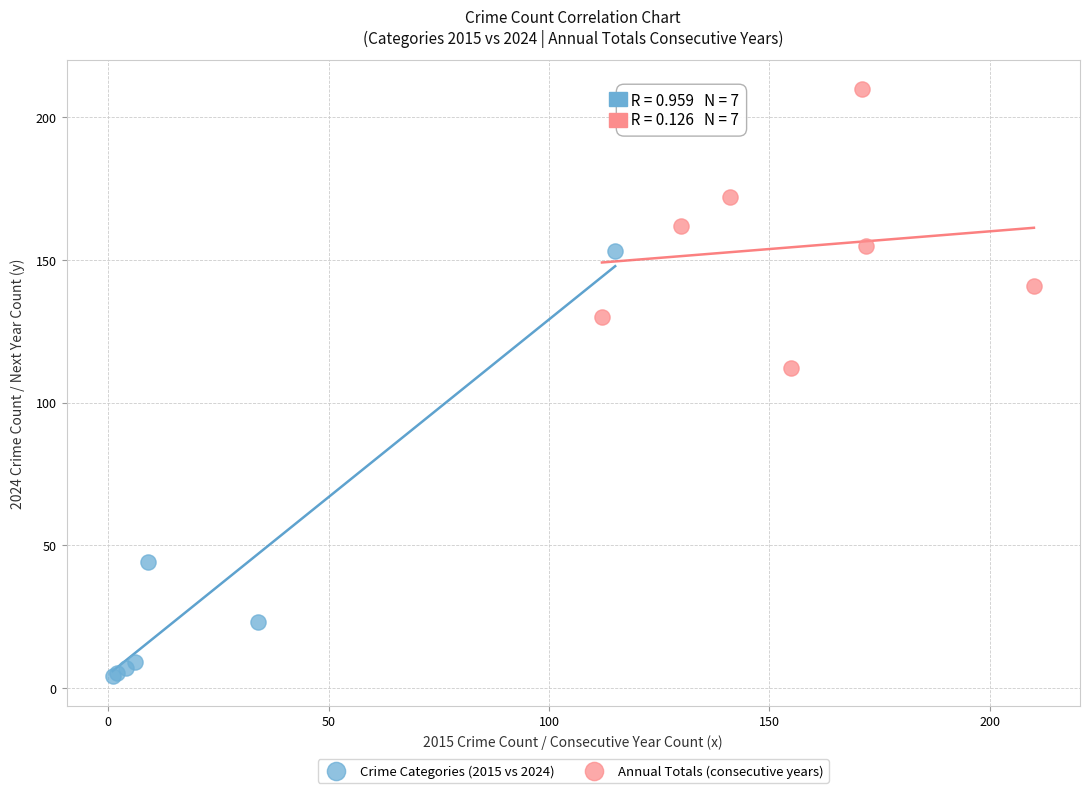

Which series has the largest Y range (max minus min)?

Crime Categories (2015 vs 2024)